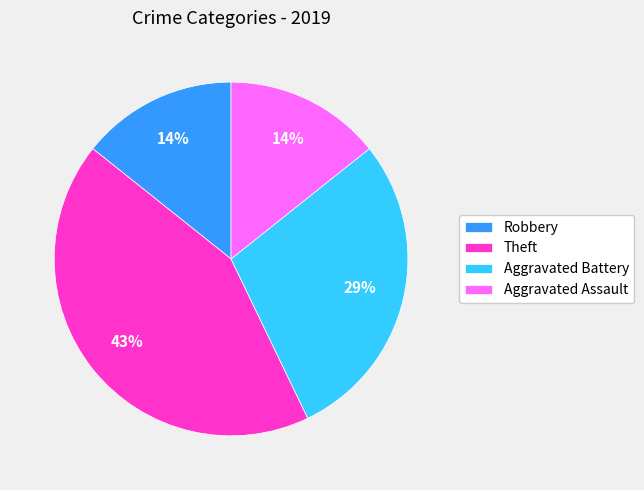

Combined, do Aggravated Assault and Robbery account for over 50%?

No